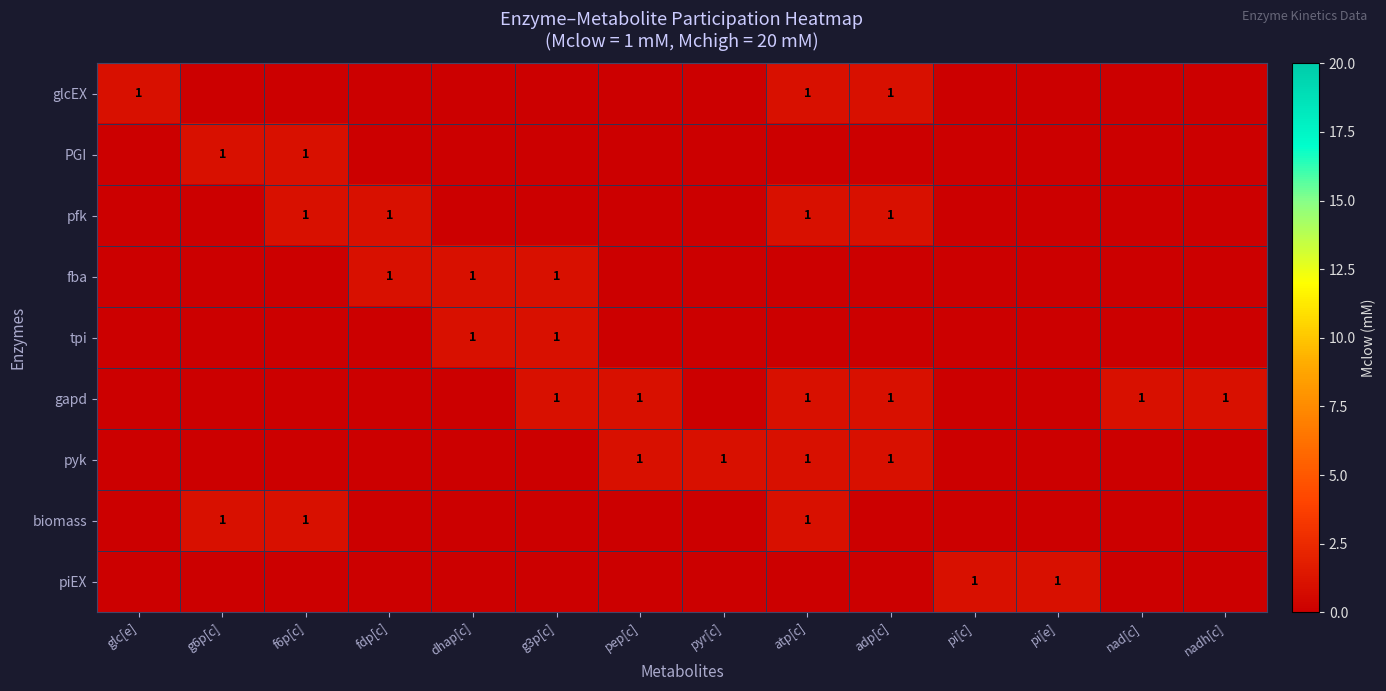

The fba series shows 2 at dhap[c]. True or false?

False